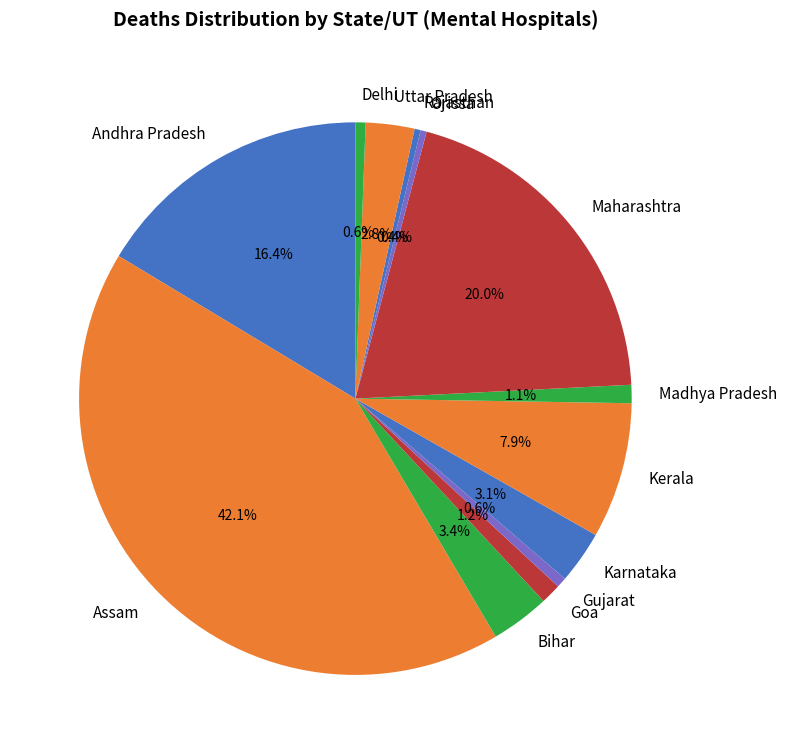

To the nearest percent, what percentage of the pie is Goa?

1%